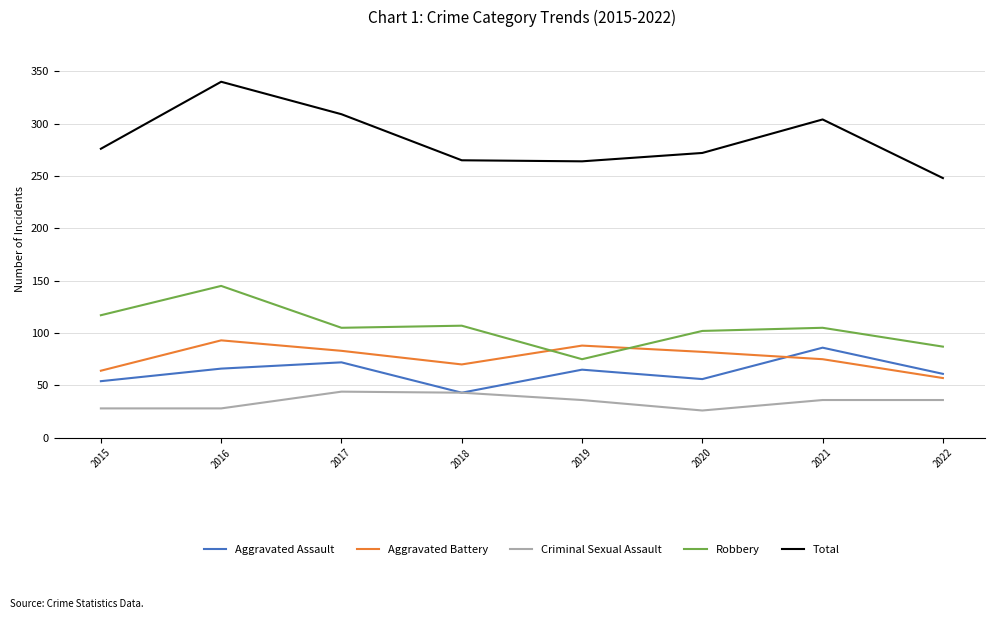

What is the approximate value of Aggravated Assault at 2018?

43